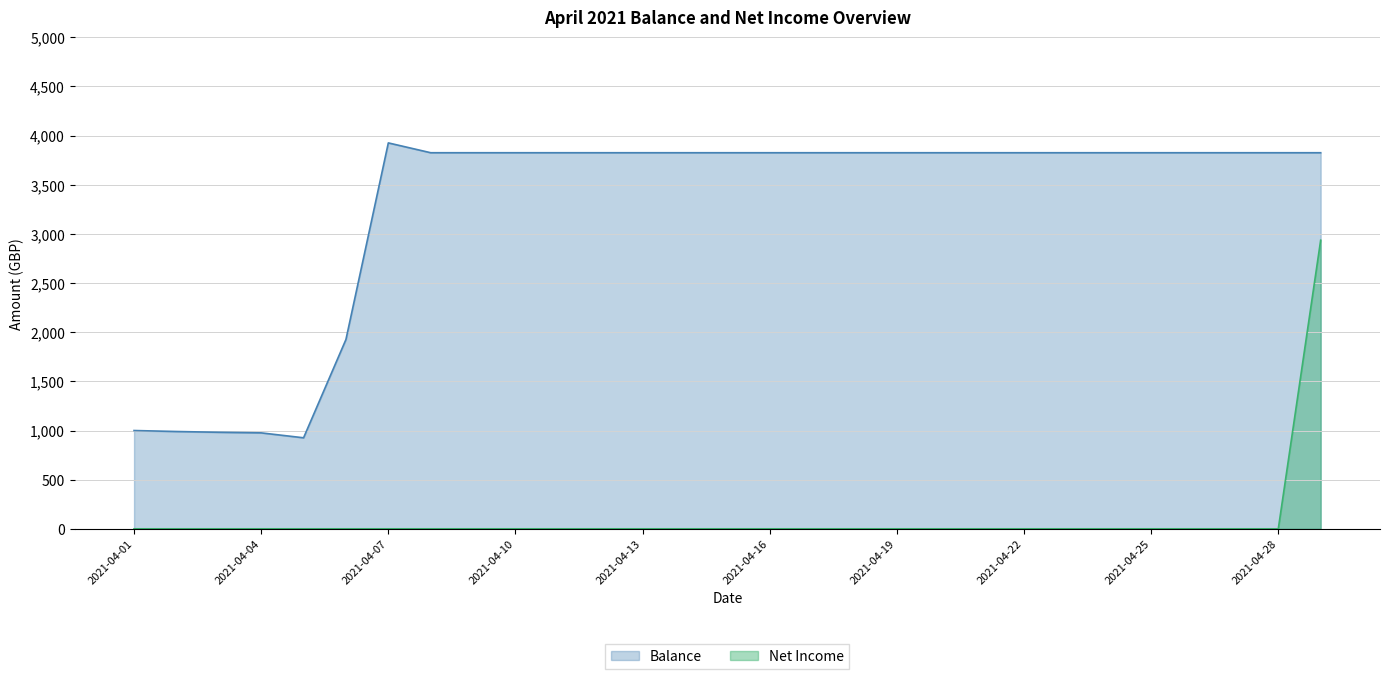

True or false: Net Income has a value of 0.0 at 2021-04-13.

True